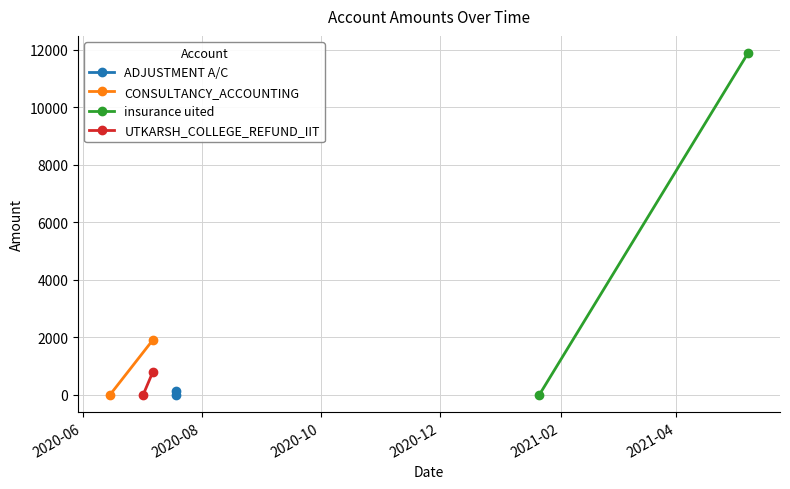

How many categories are shown in the chart?

2